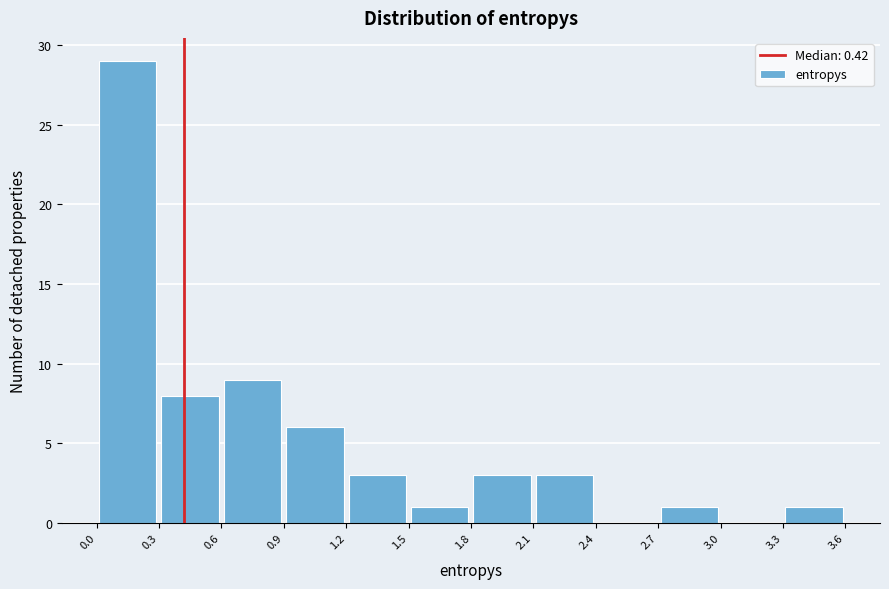

Reading left to right, list every bar in this chart as the range it spans on the x-axis followed by its height. The values are not printed on the chart, so give them approximately, as read against the axis.

0.0 to 0.3: 29
0.3 to 0.6: 8
0.6 to 0.9: 9
0.9 to 1.2: 6
1.2 to 1.5: 3
1.5 to 1.8: 1
1.8 to 2.1: 3
2.1 to 2.4: 3
2.4 to 2.7: 0
2.7 to 3.0: 1
3.0 to 3.3: 0
3.3 to 3.6: 1